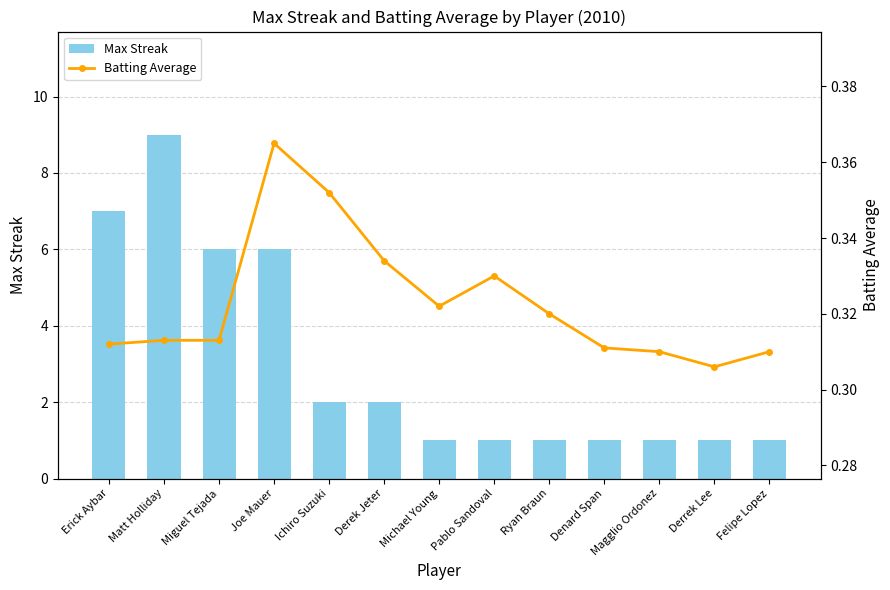

How many Max Streak values are between 1 and 6?

11